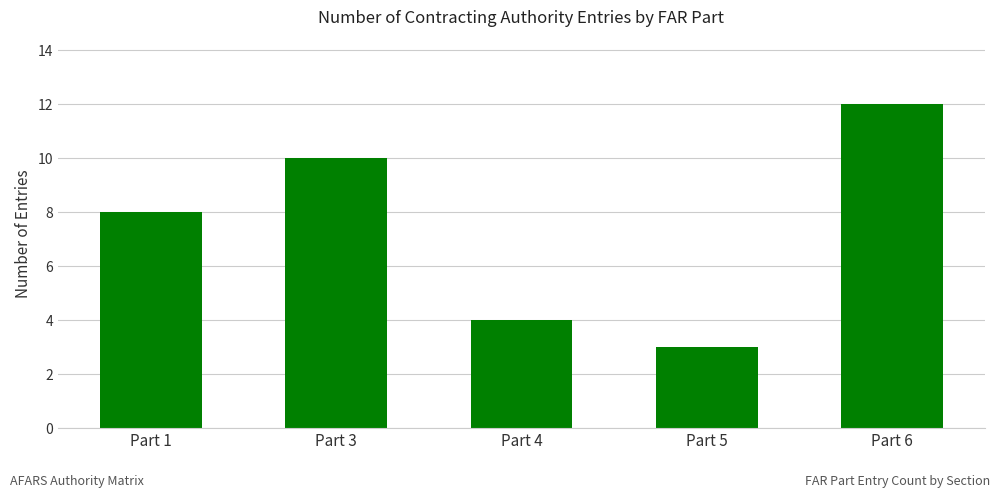

How many bars are there in total?

5